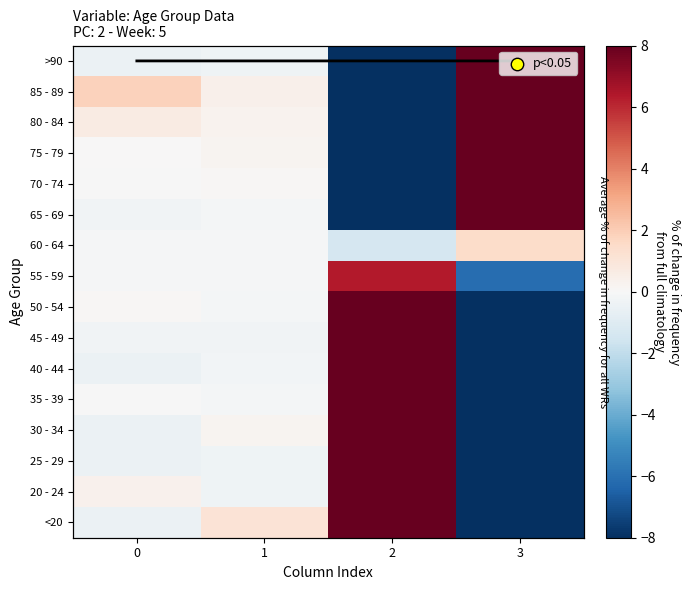

How many positive values does the 20 - 24 series have?

2